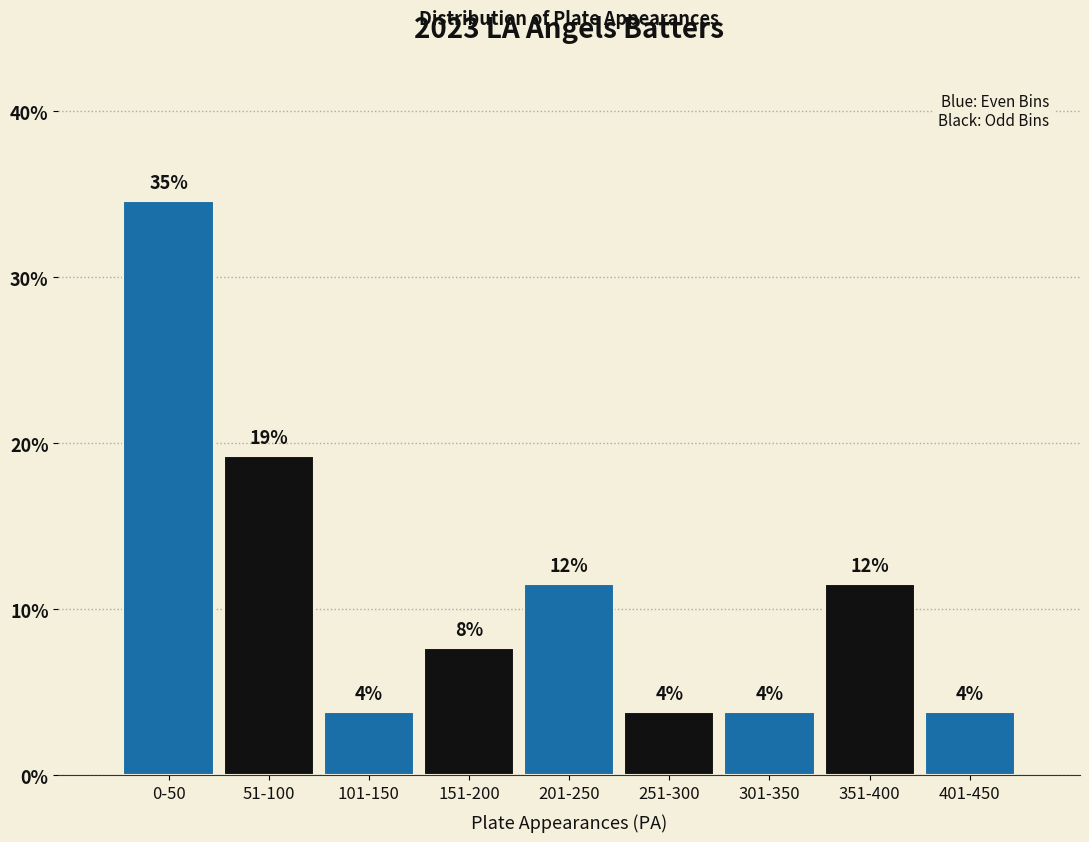

Does the chart contain any negative values?

No